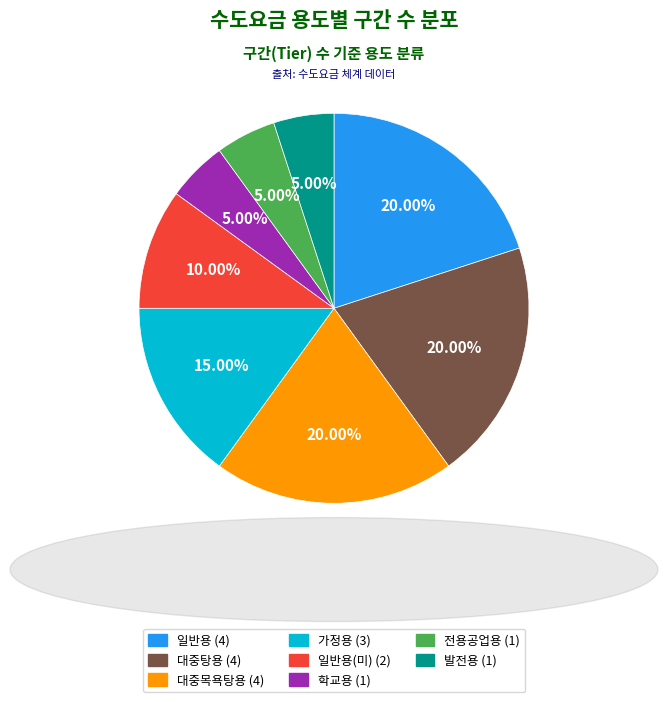

Is there any slice that represents more than half of the pie?

No